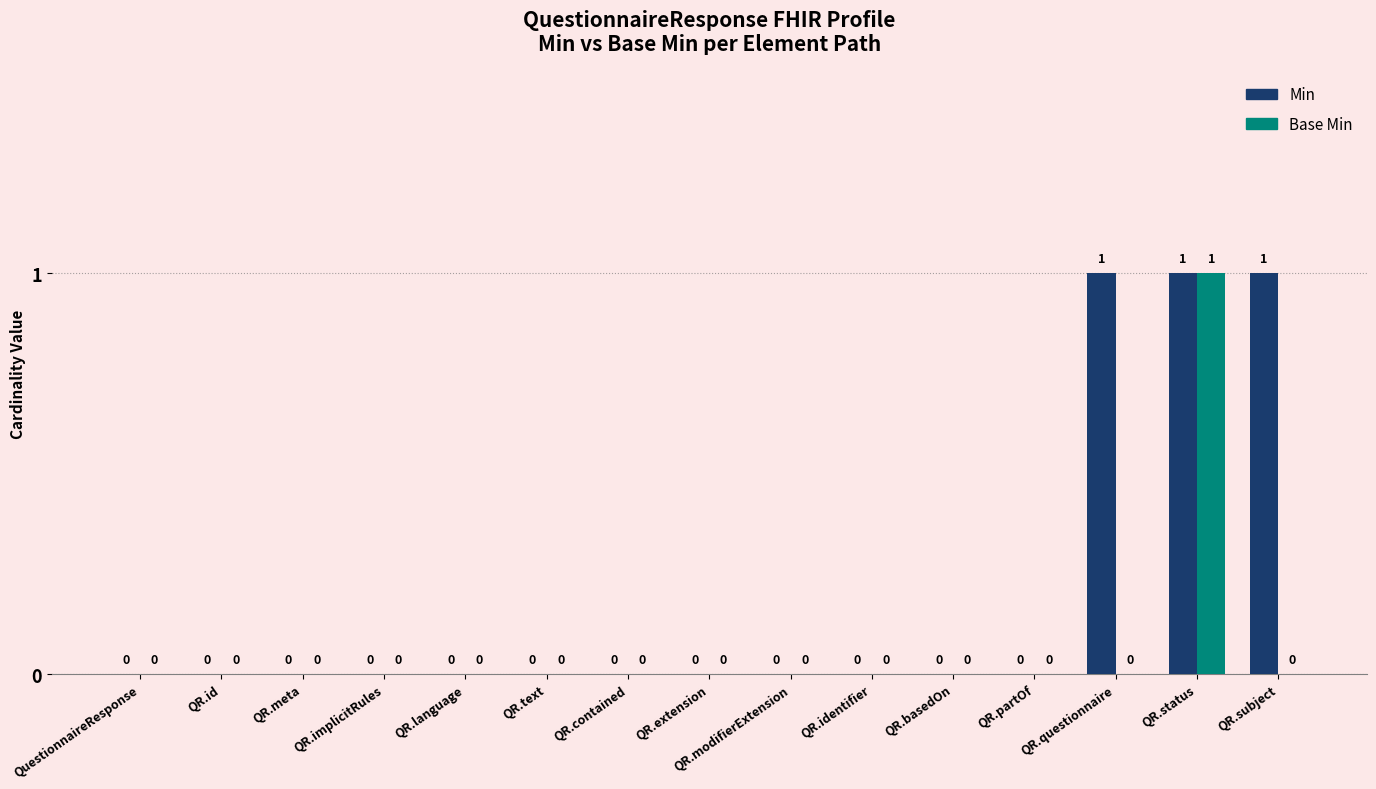

Reading left to right, transcribe all the data shown in this chart.

Min: QuestionnaireResponse=0	QR.id=0	QR.meta=0	QR.implicitRules=0	QR.language=0	QR.text=0	QR.contained=0	QR.extension=0	QR.modifierExtension=0	QR.identifier=0	QR.basedOn=0	QR.partOf=0	QR.questionnaire=1	QR.status=1	QR.subject=1
Base Min: QuestionnaireResponse=0	QR.id=0	QR.meta=0	QR.implicitRules=0	QR.language=0	QR.text=0	QR.contained=0	QR.extension=0	QR.modifierExtension=0	QR.identifier=0	QR.basedOn=0	QR.partOf=0	QR.questionnaire=0	QR.status=1	QR.subject=0